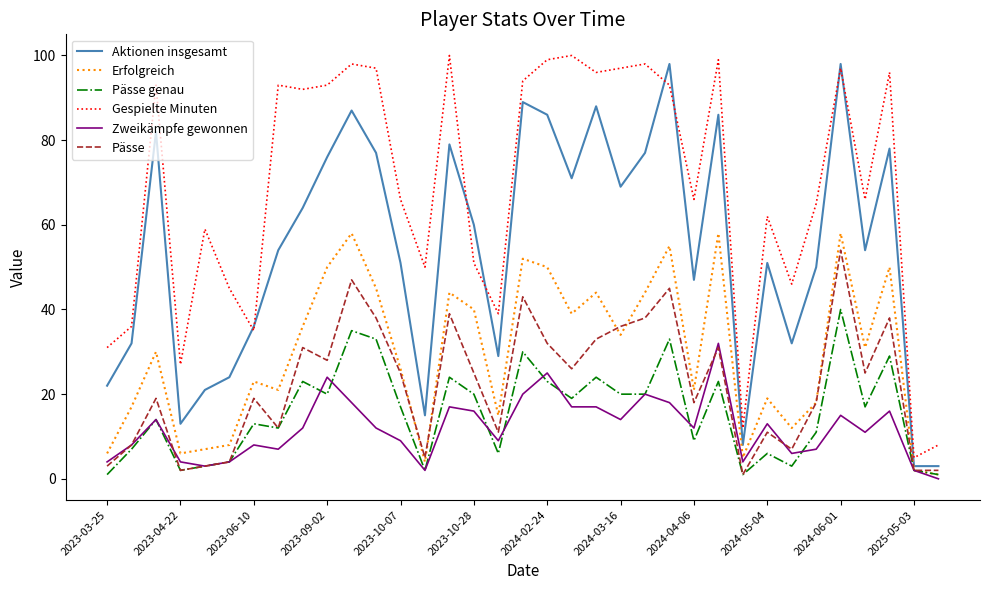

In Gespielte Minuten, how many points are higher than both neighbors (excluding endpoints)?

11